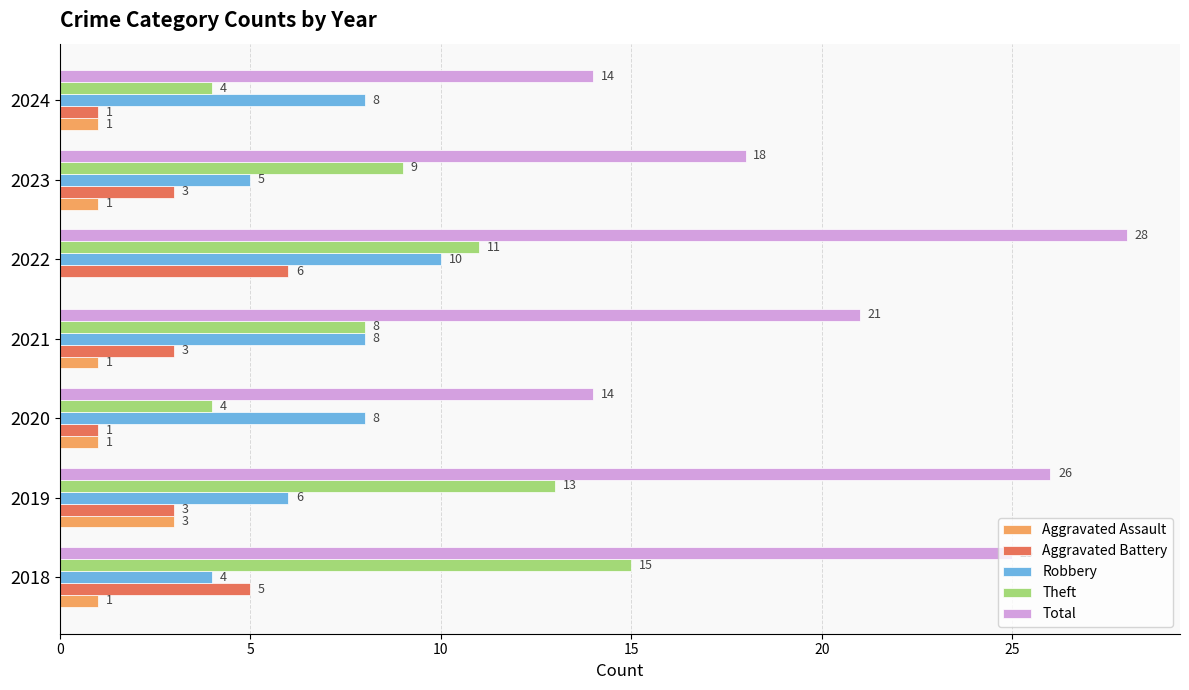

True or false: Aggravated Battery has a value of 3 at 2019.

True